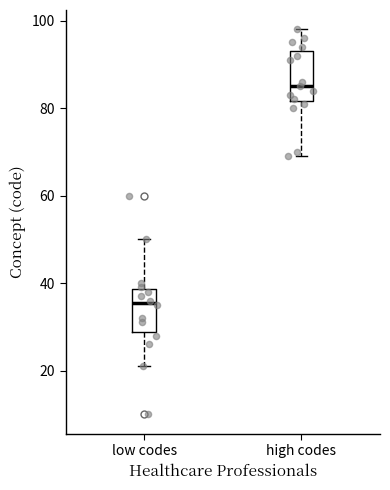

Where is the lower edge of the box for high codes on the y-axis? The values are not printed on the chart, so give them approximately, as read against the axis.

82